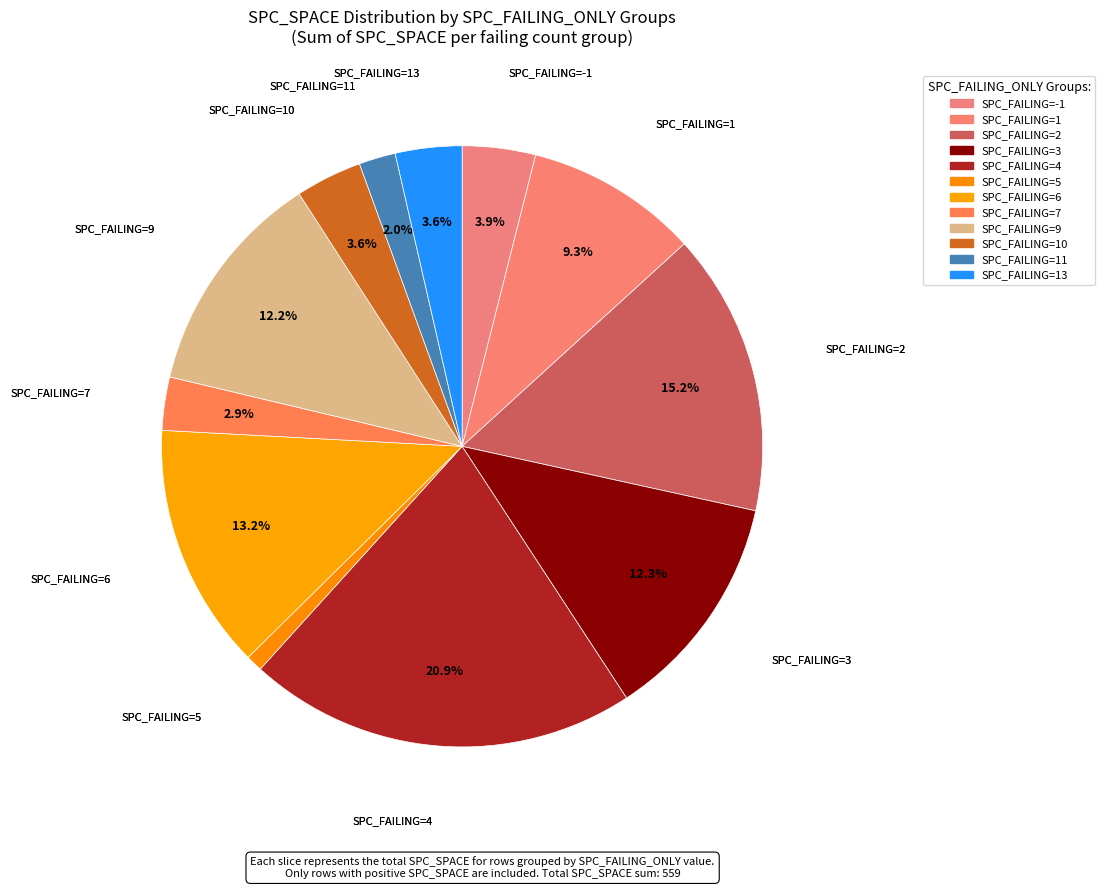

How many segments does this pie chart have?

12